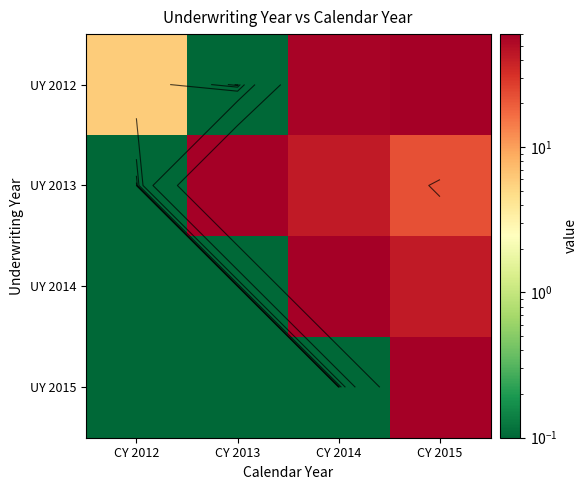

How many data points in UY 2014 are less than 42?

2